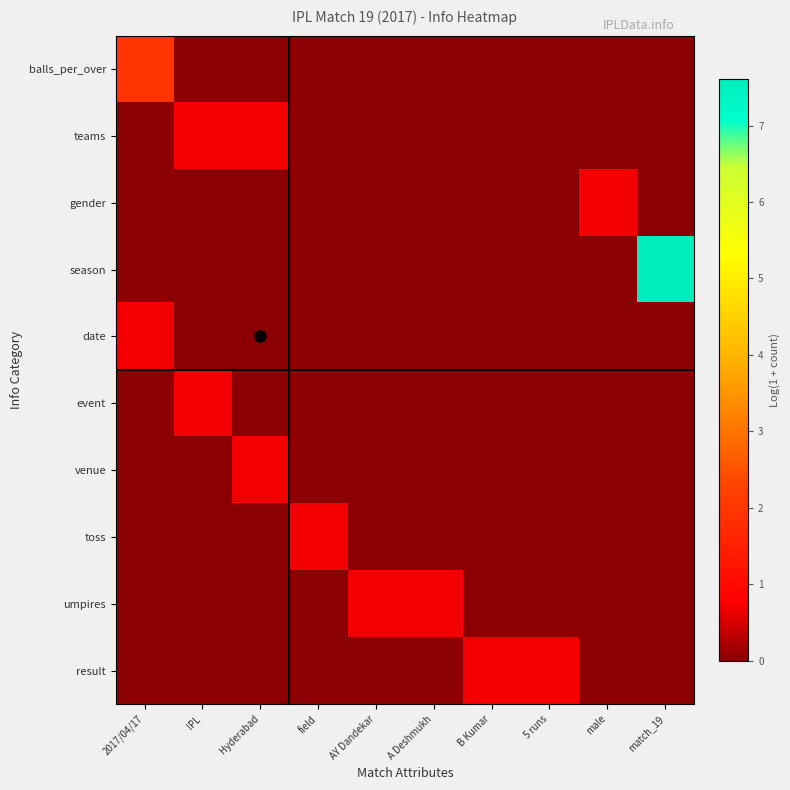

What is the total value across all series at A Deshmukh?

0.7